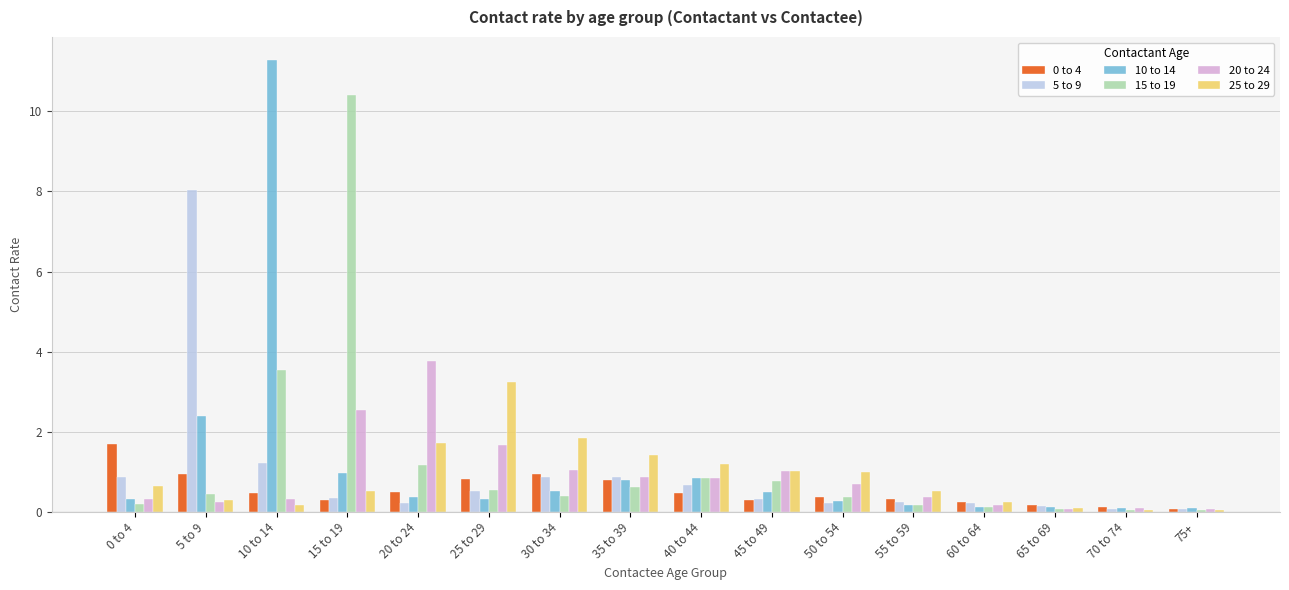

True or false: 25 to 29 has a value of 1.8 at 30 to 34.

True